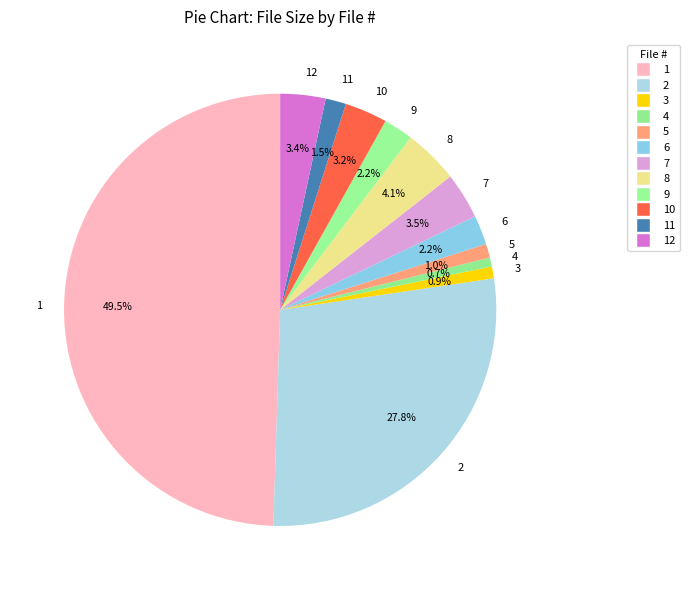

The 5 slice represents 1% of the pie. True or false?

True